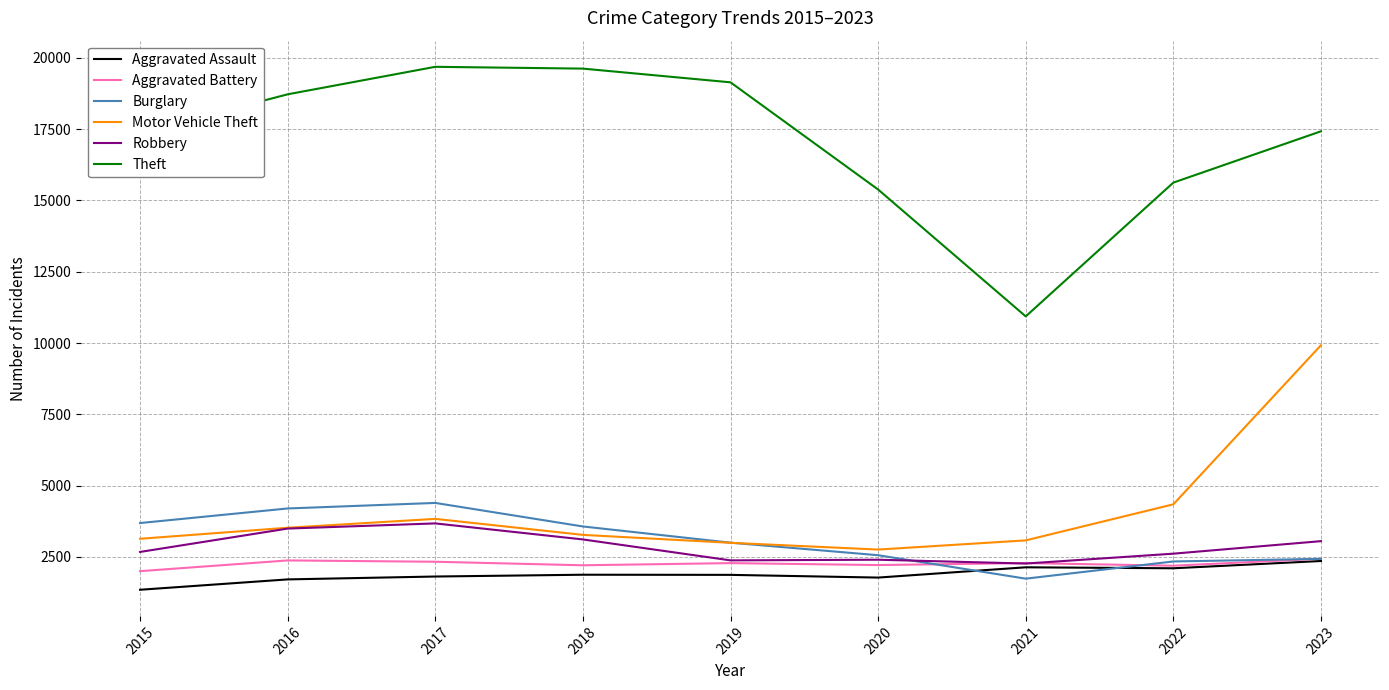

True or false: Motor Vehicle Theft and Aggravated Battery intersect in this chart.

False